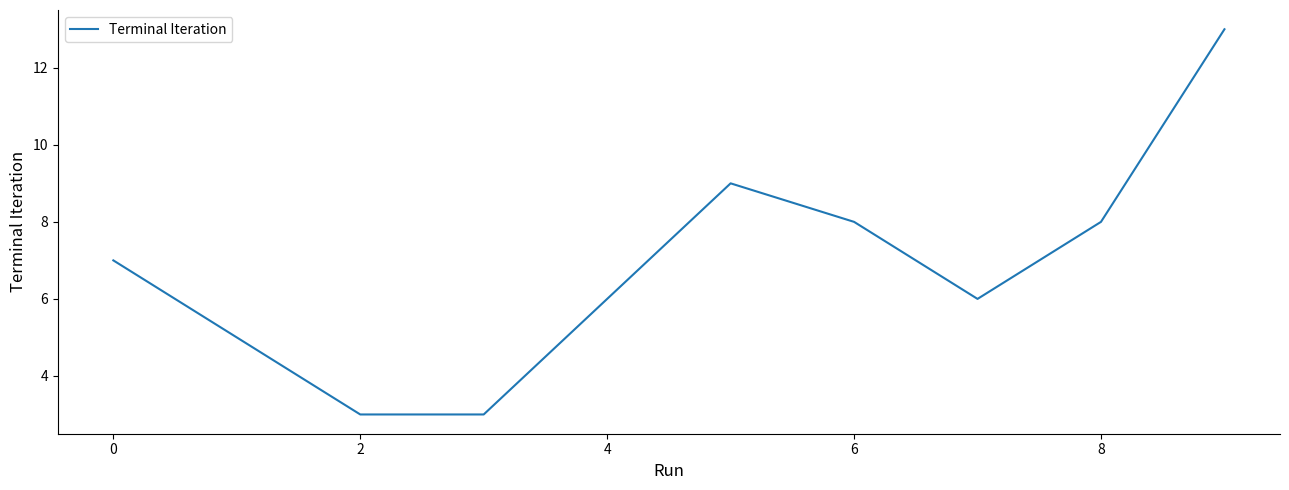

Count the values in the range 5 to 8.

6